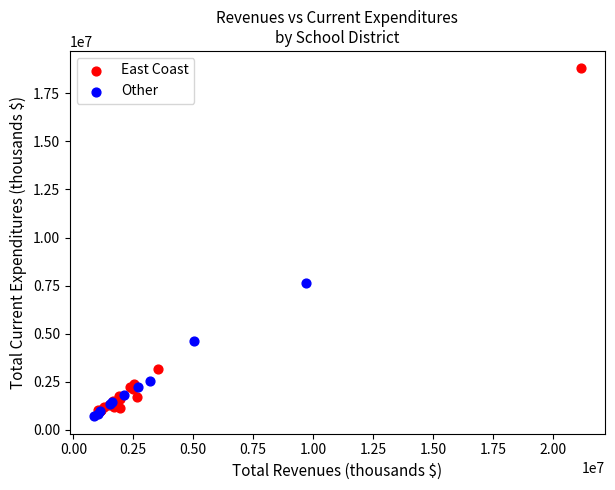

Which series has the widest spread of Y values?

East Coast